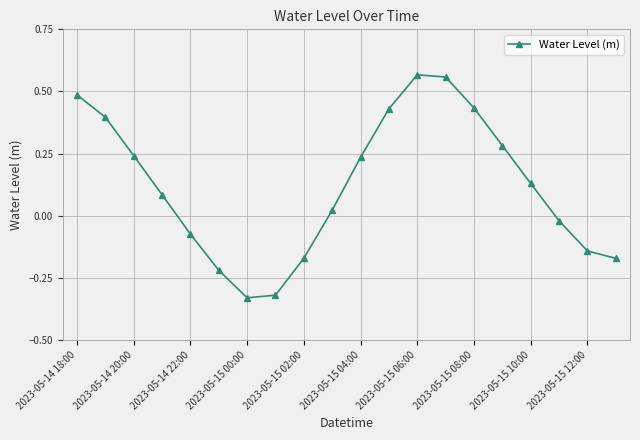

How many distinct data groups are displayed?

1